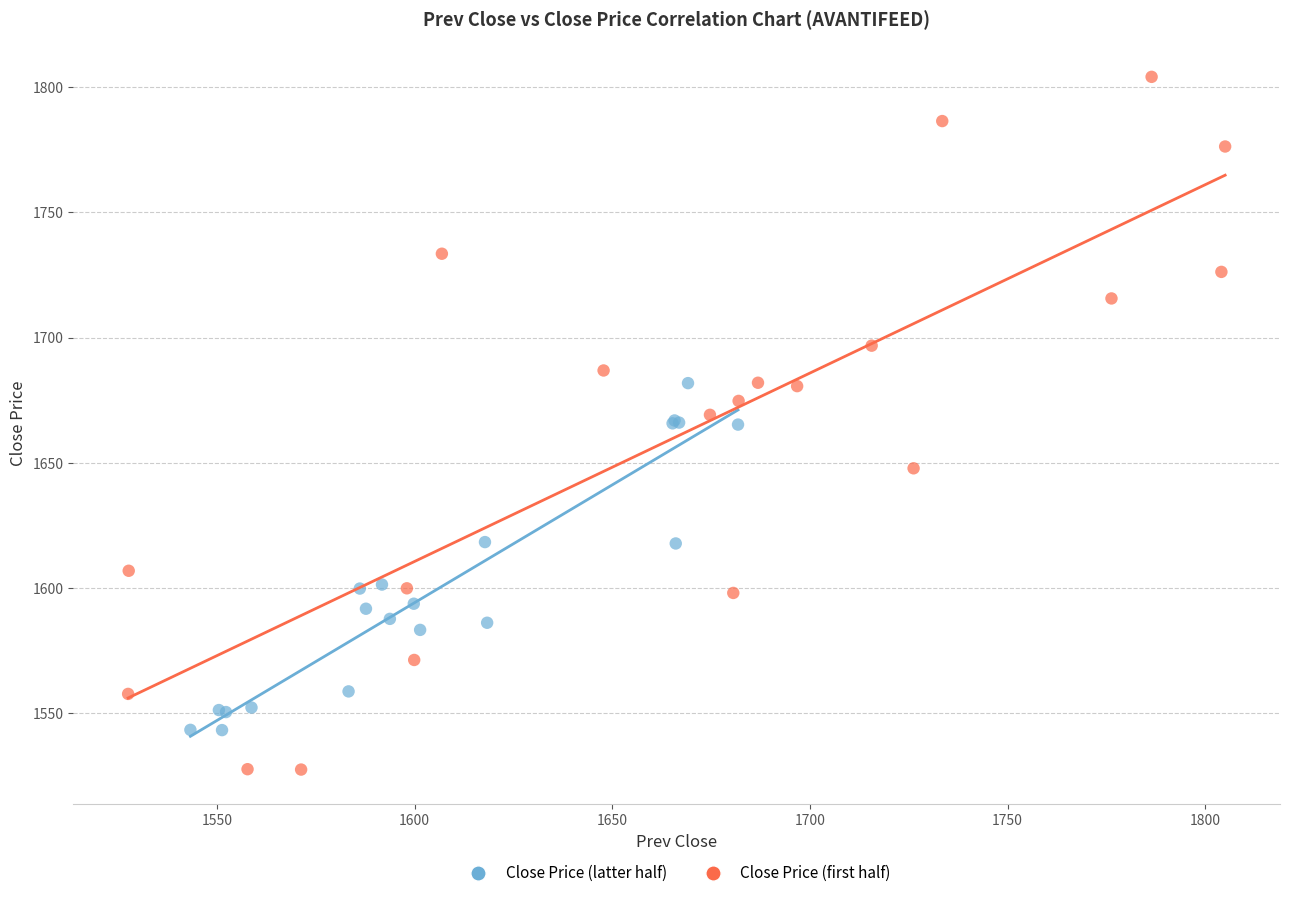

Which series reaches the minimum Y coordinate?

Close Price (first half)